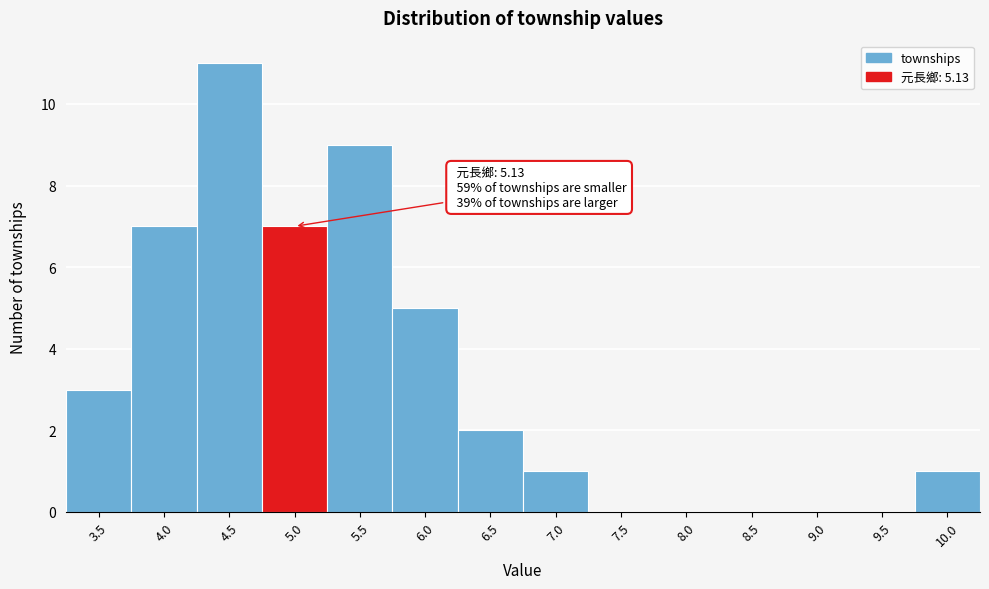

Reading left to right, transcribe all the data shown in this chart.

3.5=3	4.0=7	4.5=11	5.0=7	5.5=9	6.0=5	6.5=2	7.0=1	7.5=0	8.0=0	8.5=0	9.0=0	9.5=0	10.0=1